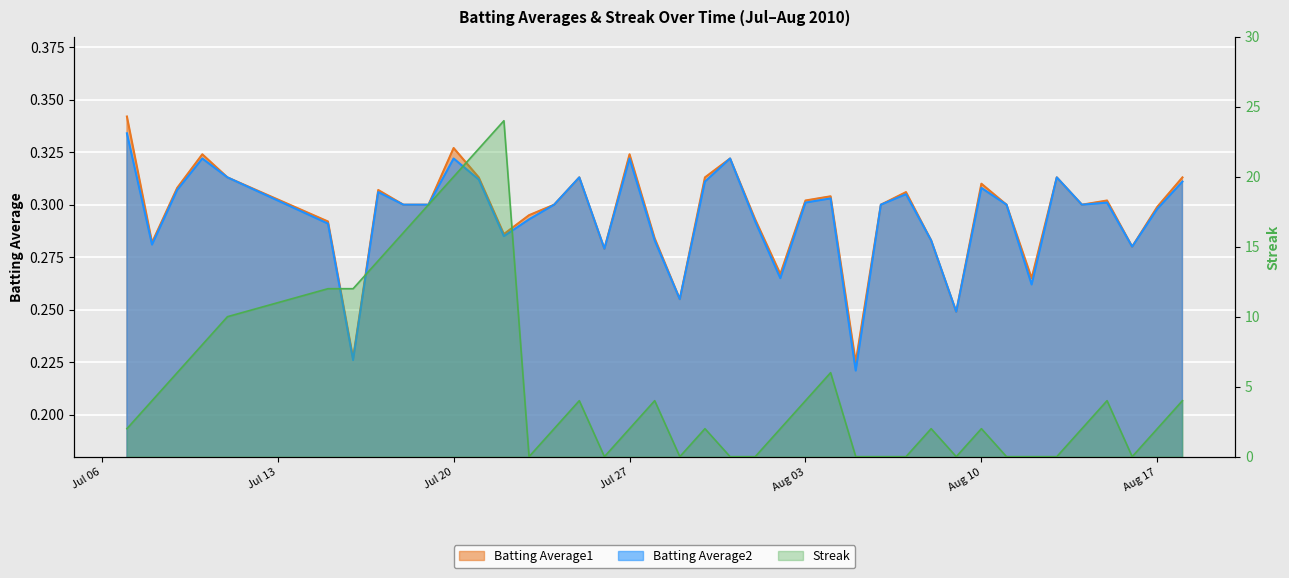

Where is Streak nearest to the value 12?

2010-07-15